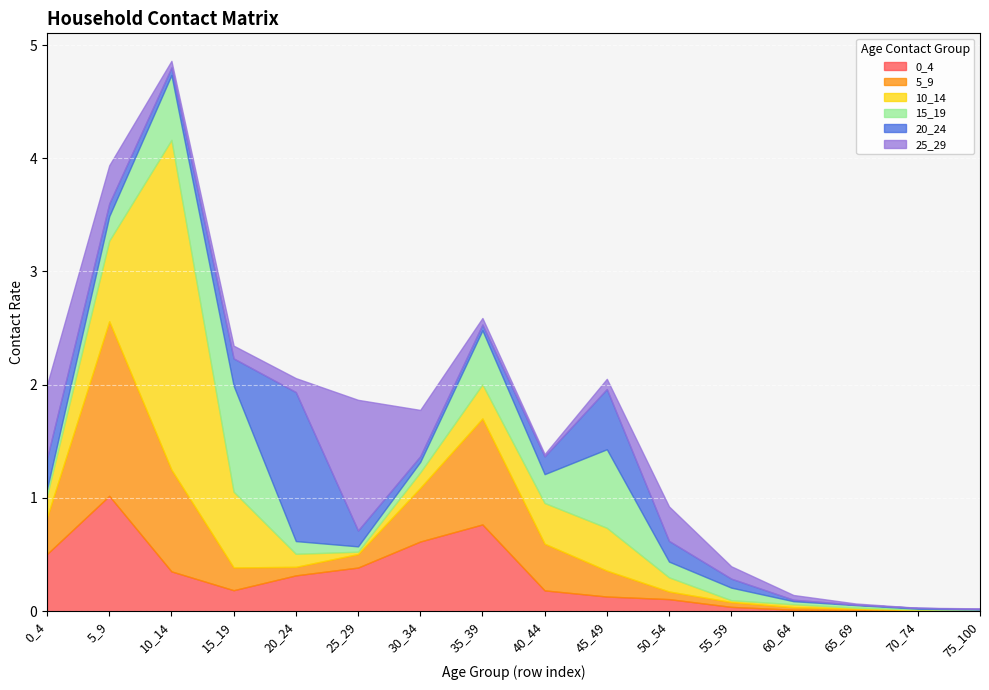

Reading left to right, what are all the values shown in this chart?

0_4: 0_4=0.5	5_9=1.0	10_14=0.4	15_19=0.2	20_24=0.3	25_29=0.4	30_34=0.6	35_39=0.8	40_44=0.2	45_49=0.1	50_54=0.1	55_59=0.0	60_64=0.0	65_69=0.0	70_74=0.0	75_100=0.0
5_9: 0_4=0.3	5_9=1.5	10_14=0.9	15_19=0.2	20_24=0.1	25_29=0.1	30_34=0.5	35_39=0.9	40_44=0.4	45_49=0.2	50_54=0.1	55_59=0.0	60_64=0.0	65_69=0.0	70_74=0.0	75_100=0.0
10_14: 0_4=0.2	5_9=0.7	10_14=2.9	15_19=0.7	20_24=0.1	25_29=0.0	30_34=0.1	35_39=0.3	40_44=0.4	45_49=0.4	50_54=0.1	55_59=0.0	60_64=0.0	65_69=0.0	70_74=0.0	75_100=0.0
15_19: 0_4=0.1	5_9=0.2	10_14=0.6	15_19=0.9	20_24=0.1	25_29=0.0	30_34=0.1	35_39=0.5	40_44=0.3	45_49=0.7	50_54=0.1	55_59=0.1	60_64=0.0	65_69=0.0	70_74=0.0	75_100=0.0
20_24: 0_4=0.3	5_9=0.1	10_14=0.1	15_19=0.2	20_24=1.3	25_29=0.1	30_34=0.1	35_39=0.1	40_44=0.2	45_49=0.5	50_54=0.2	55_59=0.1	60_64=0.0	65_69=0.0	70_74=0.0	75_100=0.0
25_29: 0_4=0.6	5_9=0.3	10_14=0.1	15_19=0.1	20_24=0.1	25_29=1.2	30_34=0.4	35_39=0.1	40_44=0.0	45_49=0.1	50_54=0.3	55_59=0.1	60_64=0.0	65_69=0.0	70_74=0.0	75_100=0.0